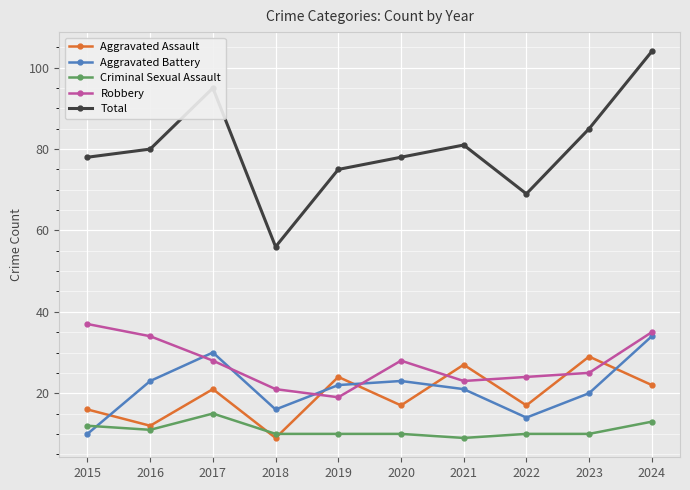

What is the value of the Robbery point at the 4th from the left?

21